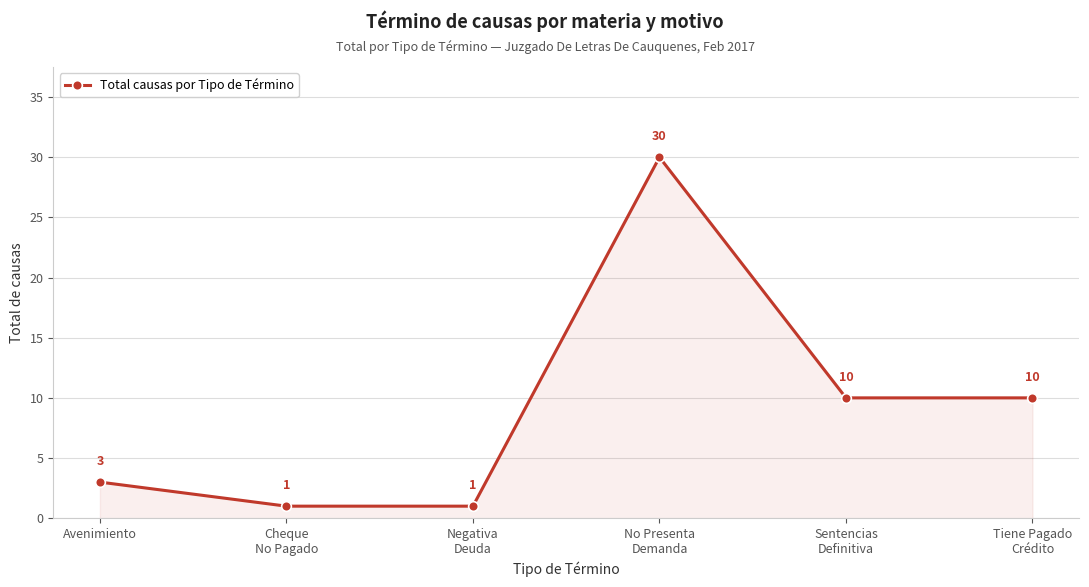

What position from the right is Tiene Pagado
Crédito?

1